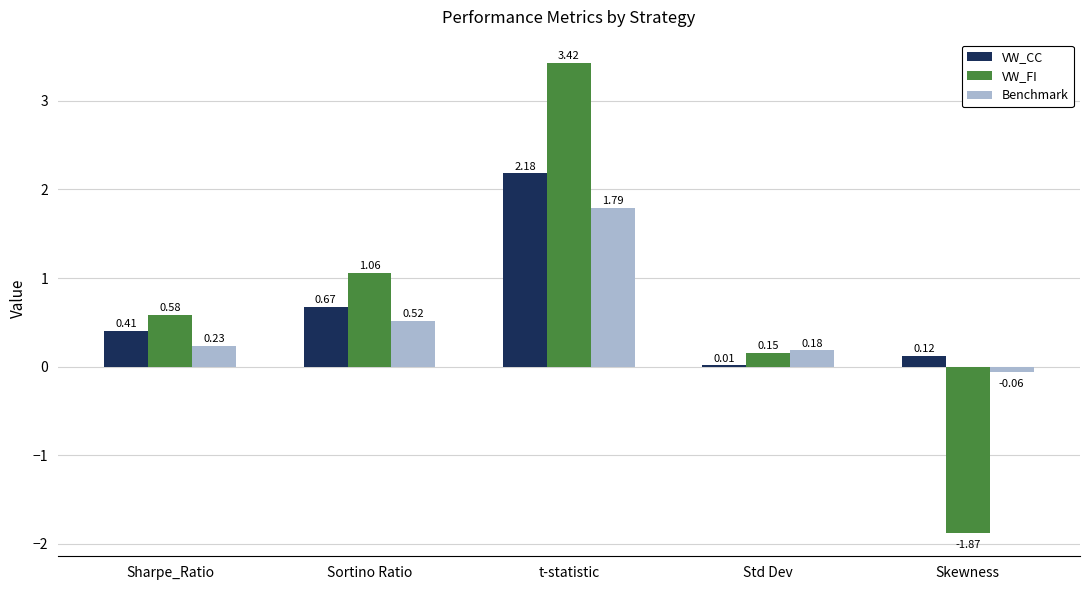

Which series has the largest total across all categories?

VW_CC